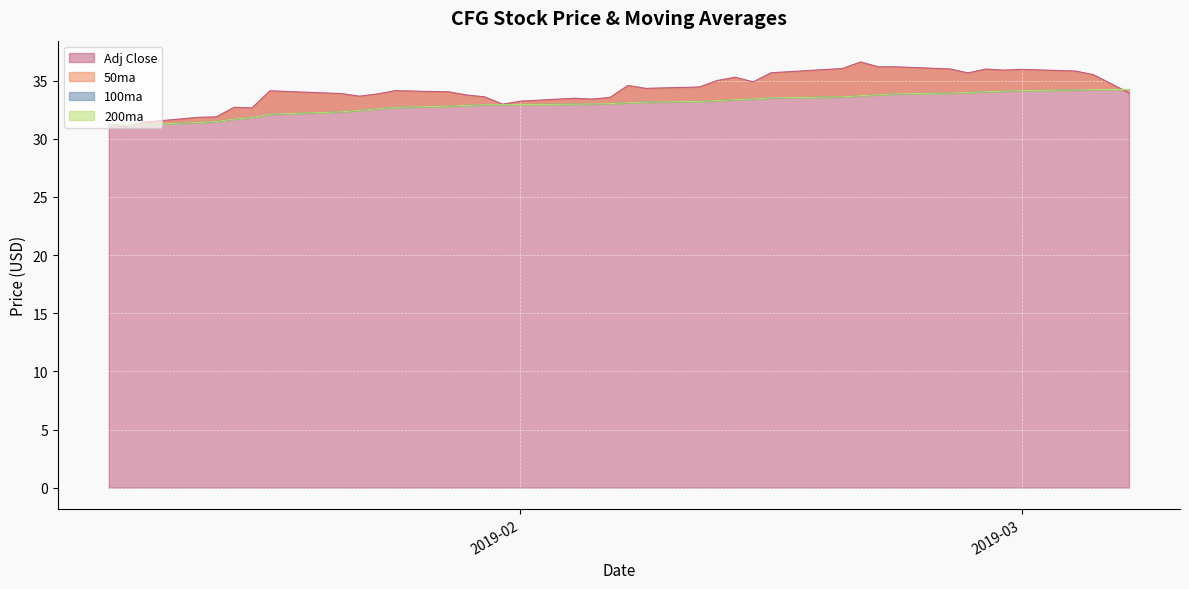

What is the highest value of the Adj Close series?

36.6